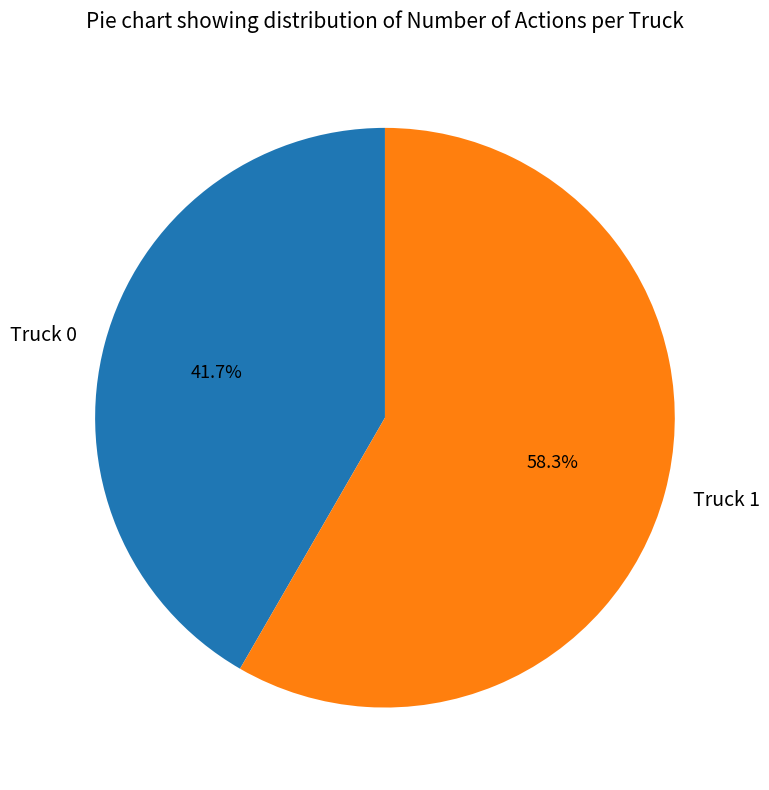

True or false: Truck 0 accounts for 27% of the total.

False